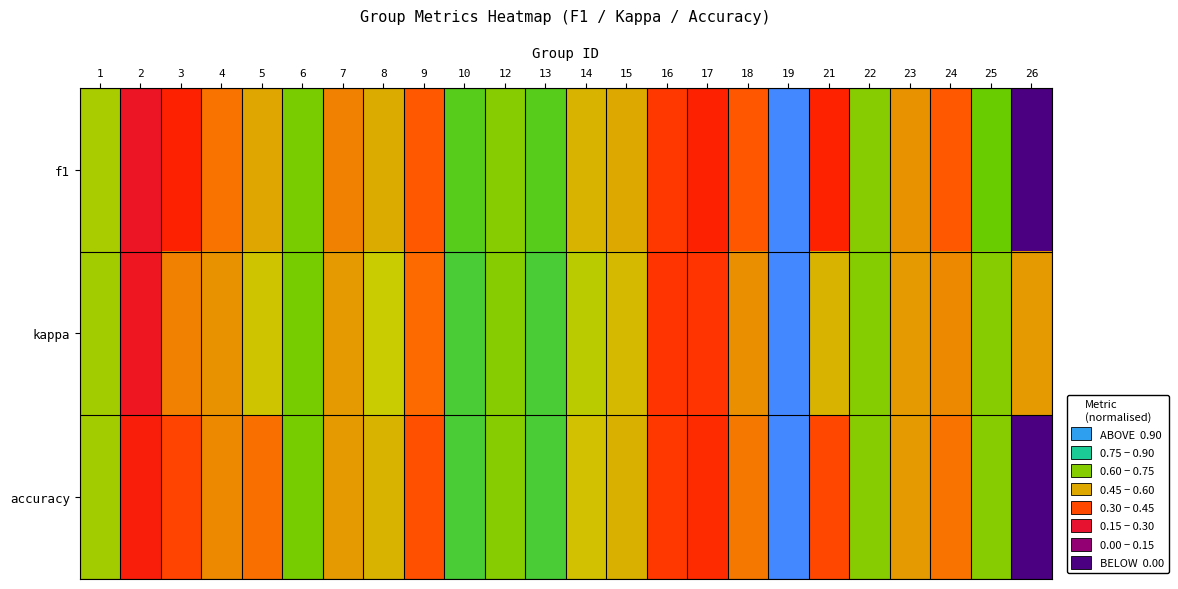

Rank the series by their average value, from lowest to highest.

f1, accuracy, kappa